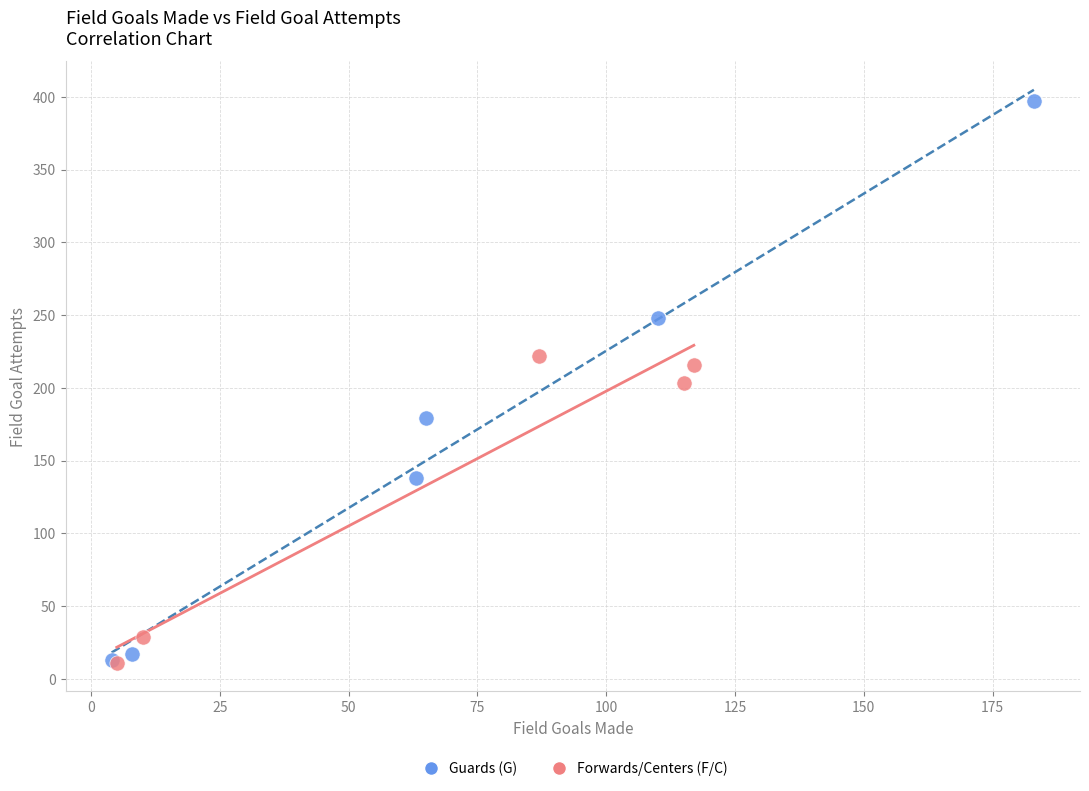

Which series has the largest Y range (max minus min)?

Guards (G)